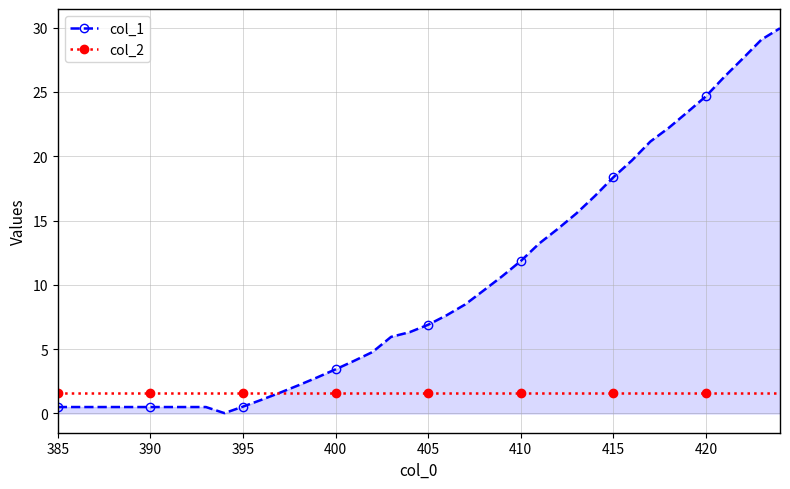

Which series has the widest spread of values?

col_1